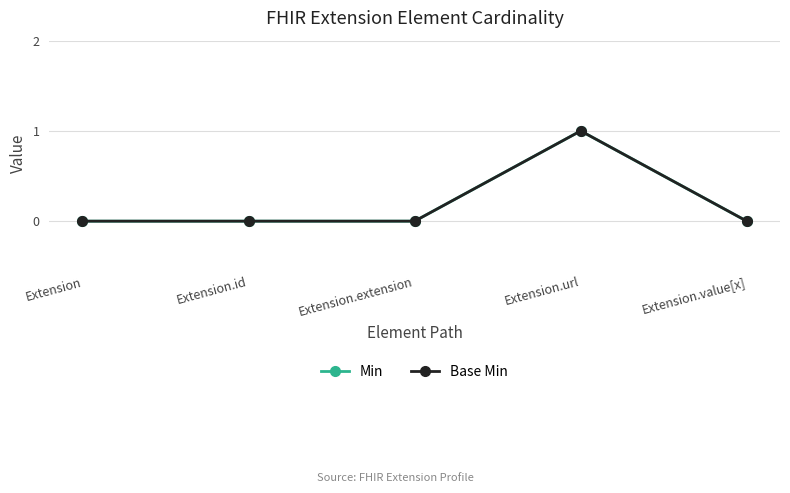

In Min, how many points are higher than both neighbors (excluding endpoints)?

1